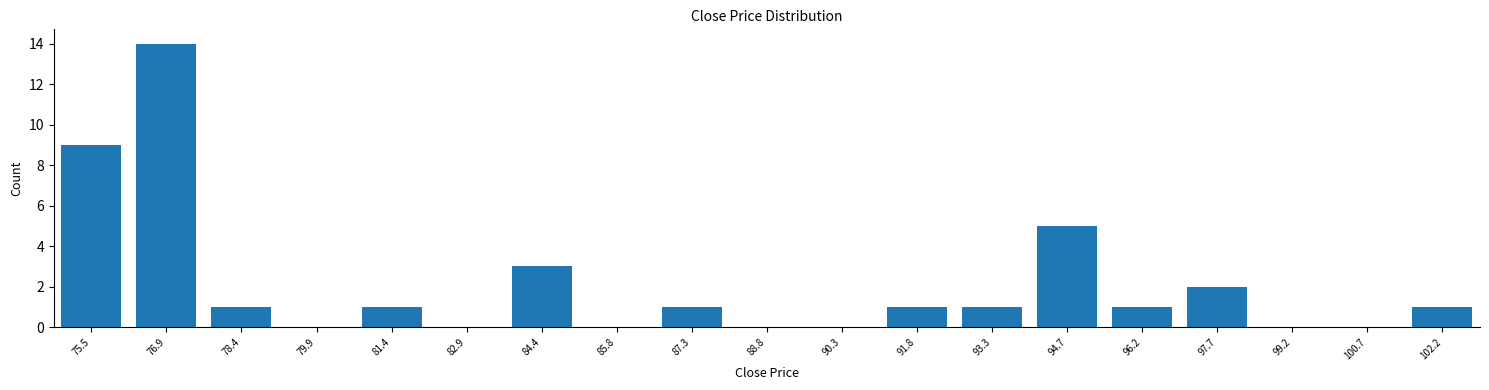

Reading left to right, list all the values displayed in this chart.

75.5=9	76.9=14	78.4=1	79.9=0	81.4=1	82.9=0	84.4=3	85.8=0	87.3=1	88.8=0	90.3=0	91.8=1	93.3=1	94.7=5	96.2=1	97.7=2	99.2=0	100.7=0	102.2=1